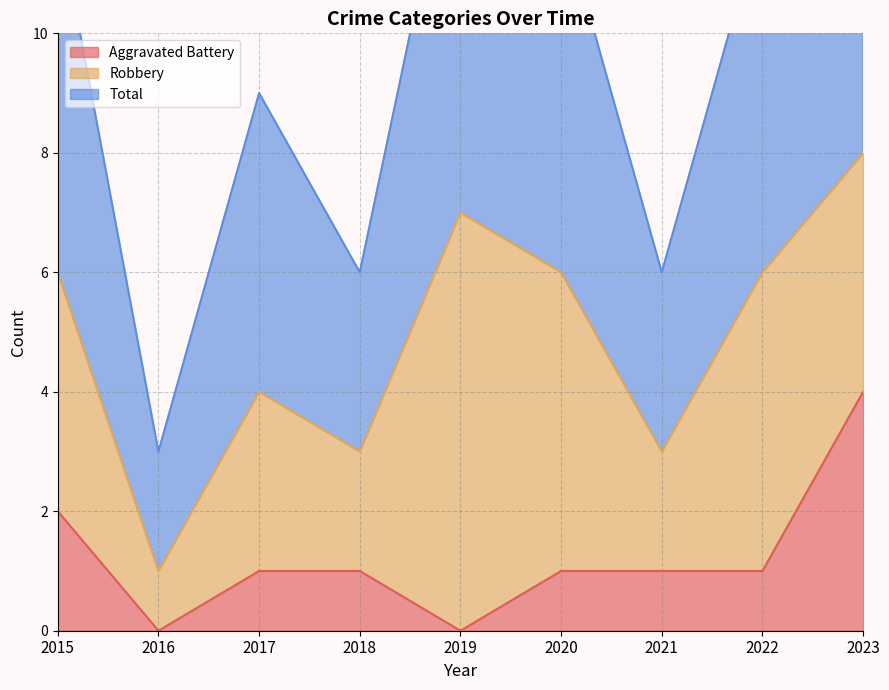

True or false: Total has a value of 6 at 2018.

True